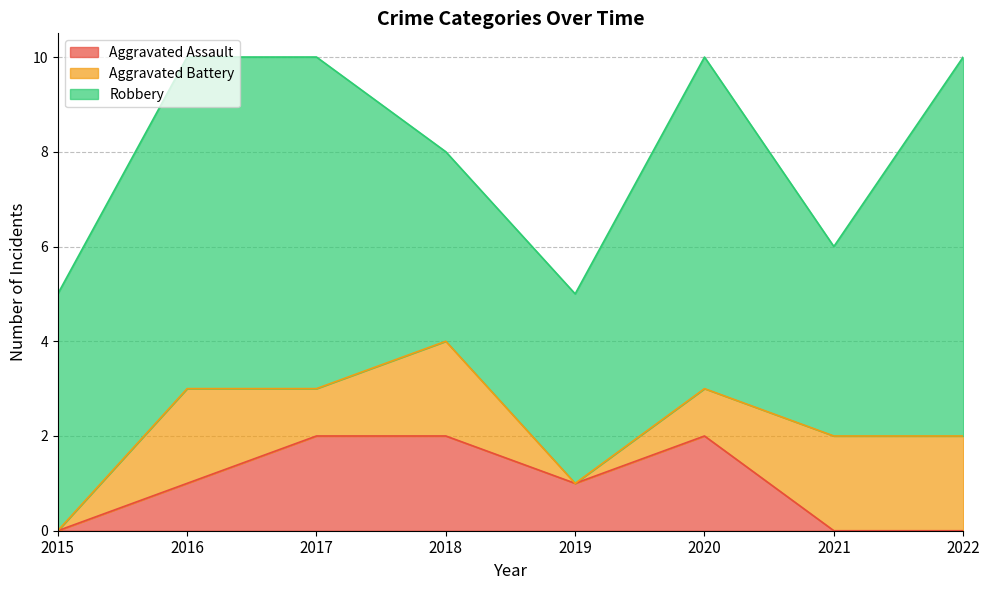

How many intersections are there between Aggravated Assault and Aggravated Battery?

2